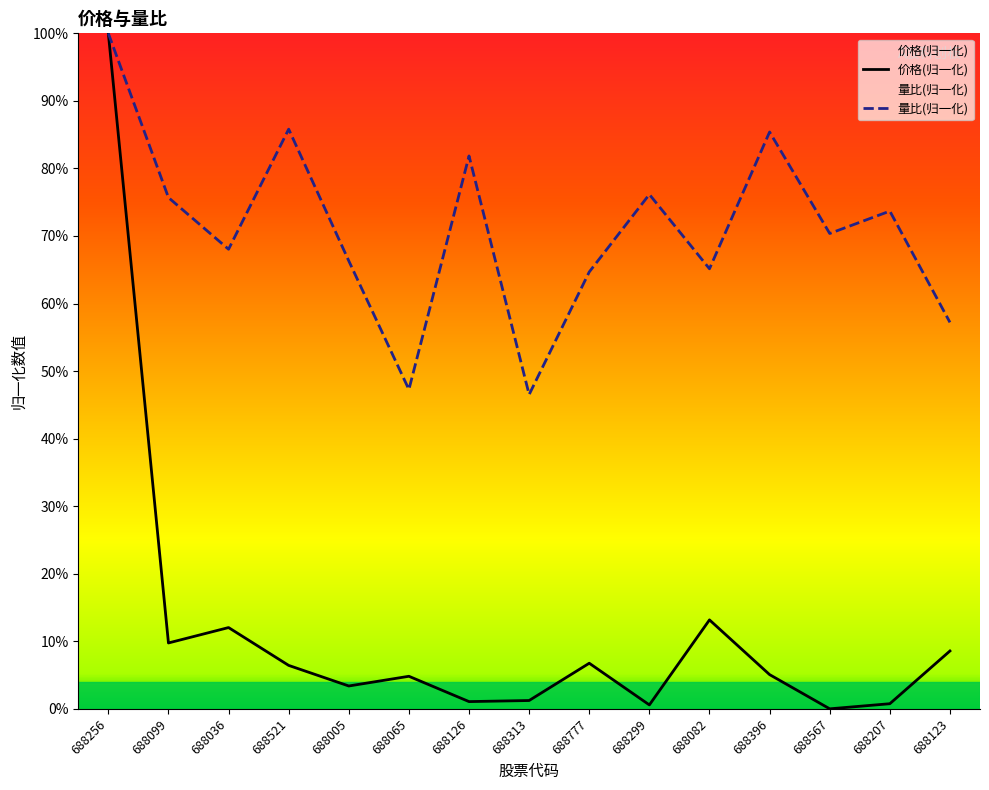

What is the spread (max minus min) of values at 688126?

0.8